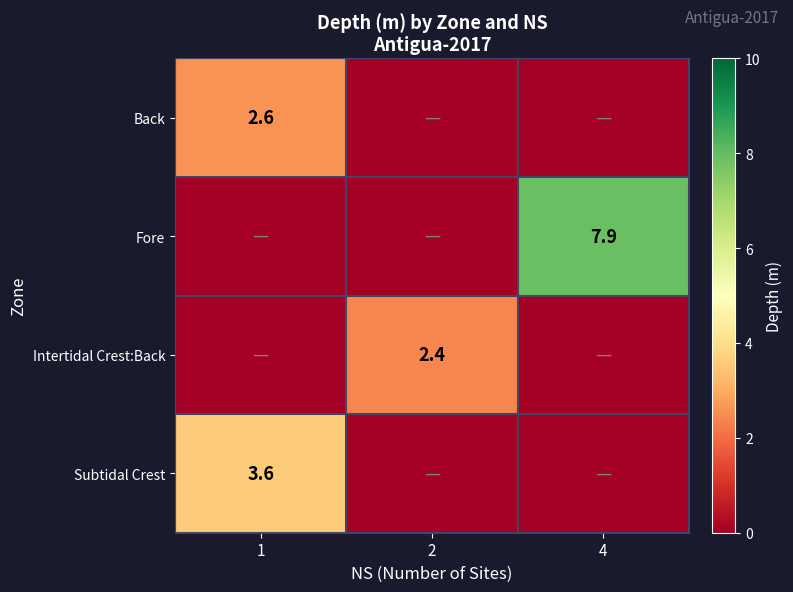

At which category is the sum across all series the highest?

4